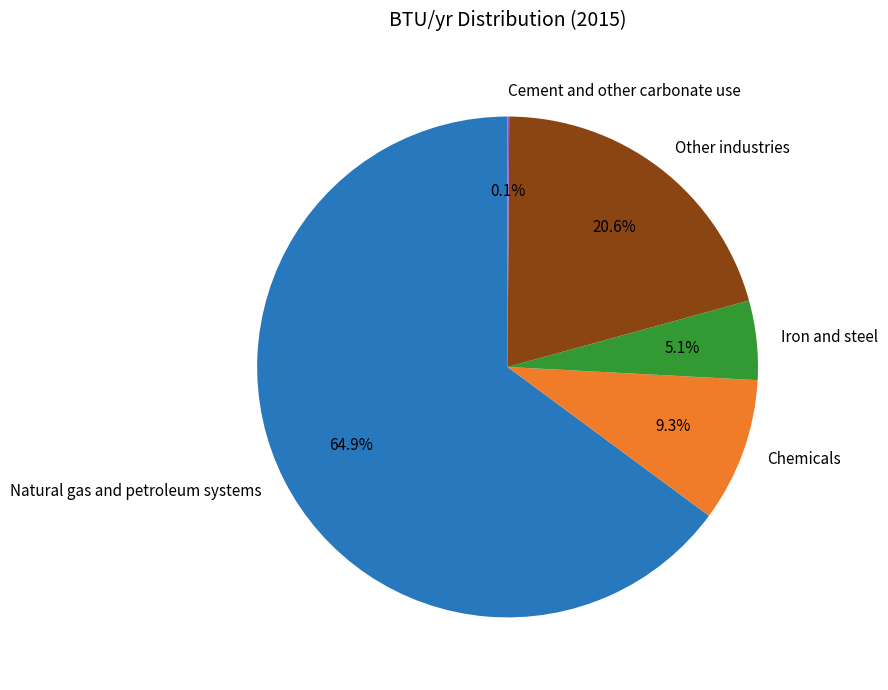

Which slice is the largest?

Natural gas and petroleum systems